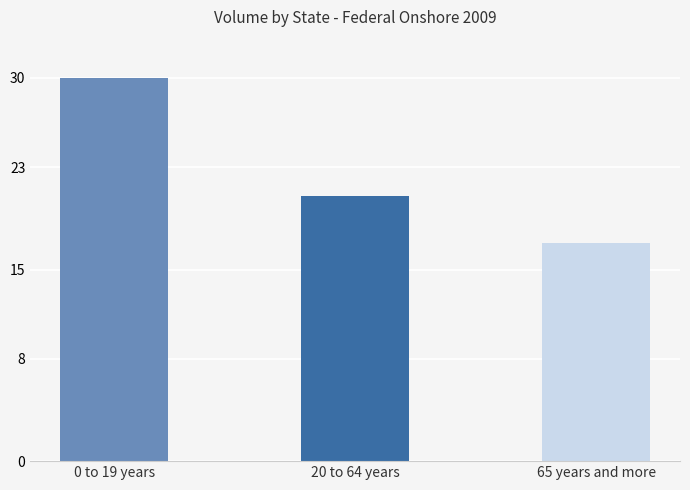

What is the sum of all values?

67.8